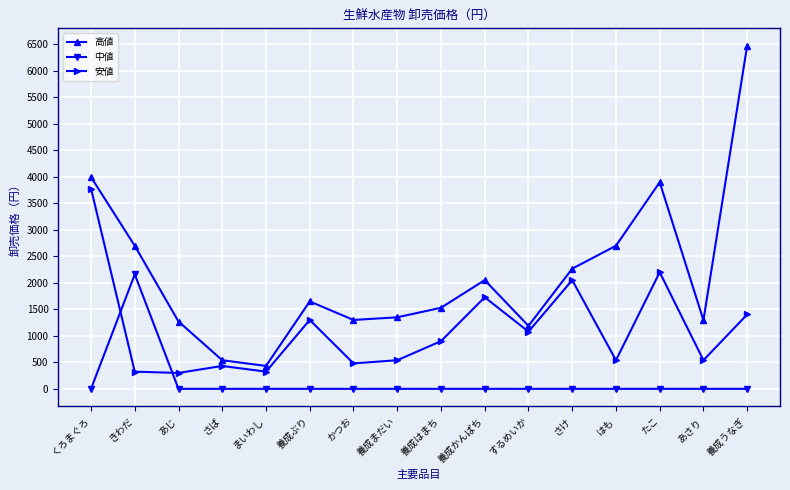

The value of 高値 at 養成ぶり is 1650. True or false?

True